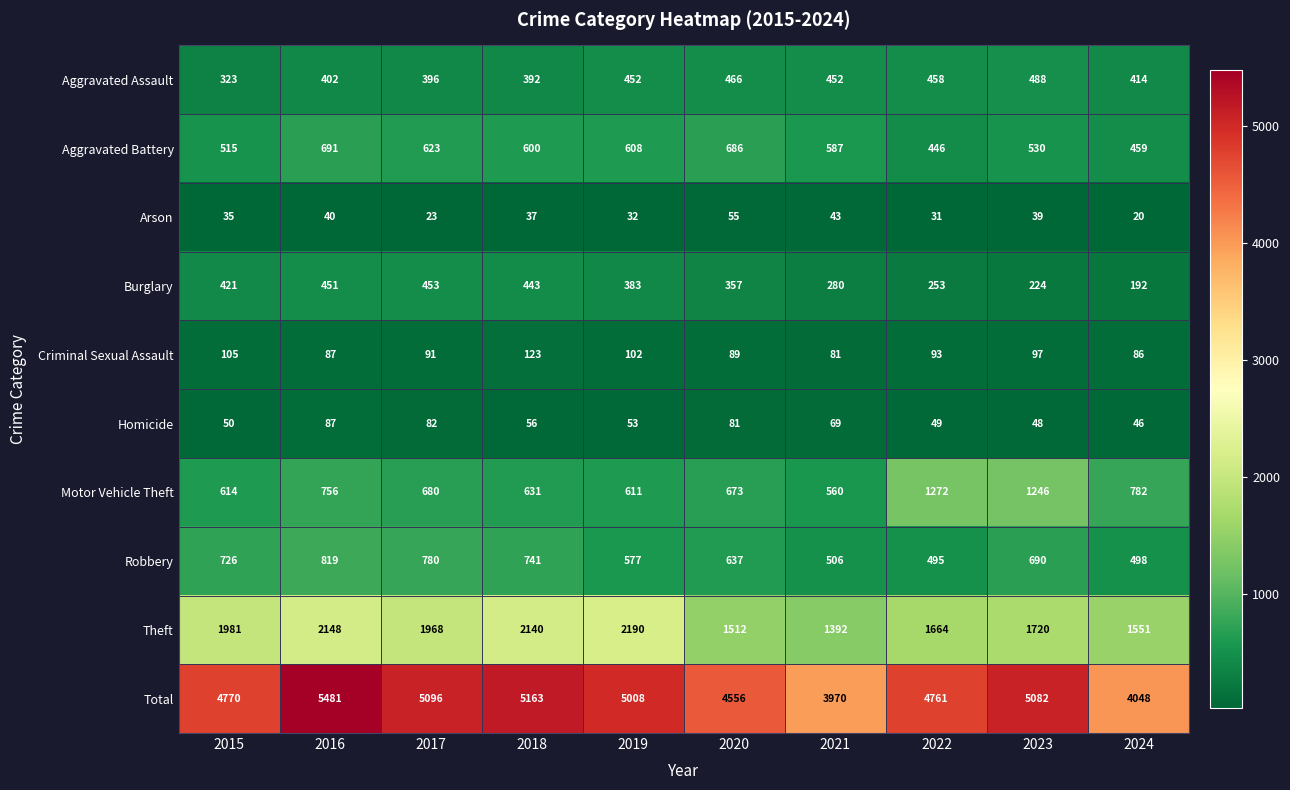

Which category has the lowest value across all series?

2024